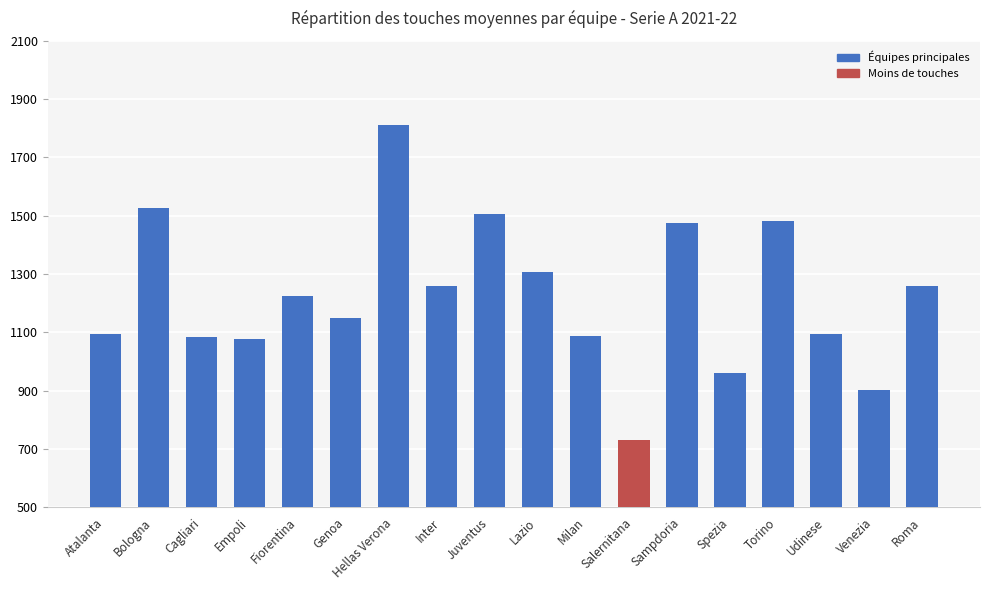

True or false: the data shows 2047.5 at Sampdoria.

False